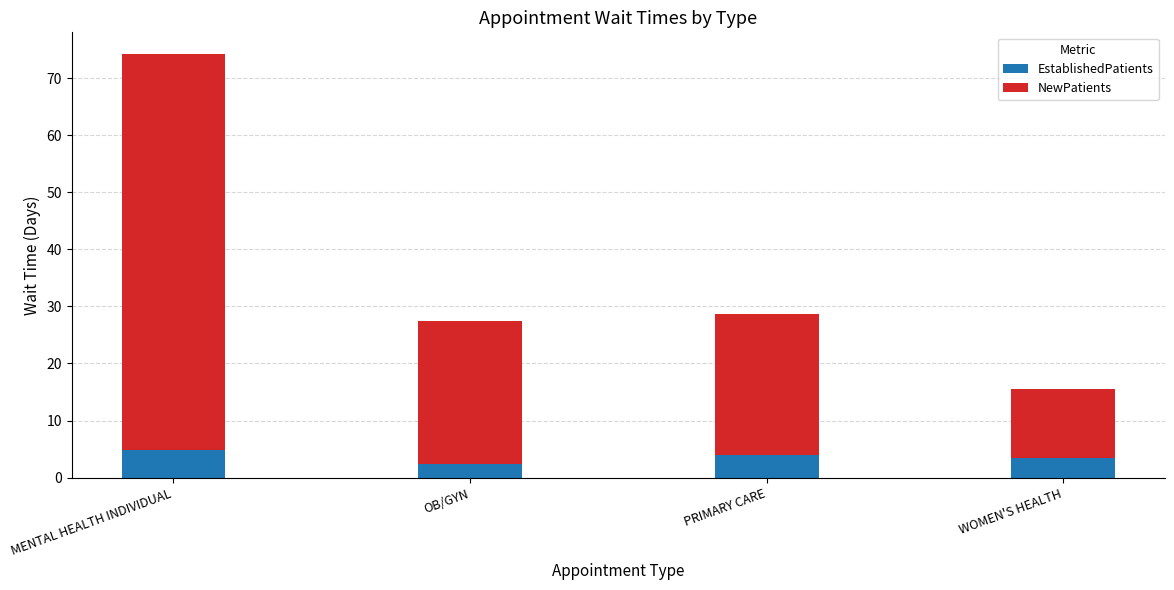

What value does the EstablishedPatients series have at WOMEN'S HEALTH?

3.4